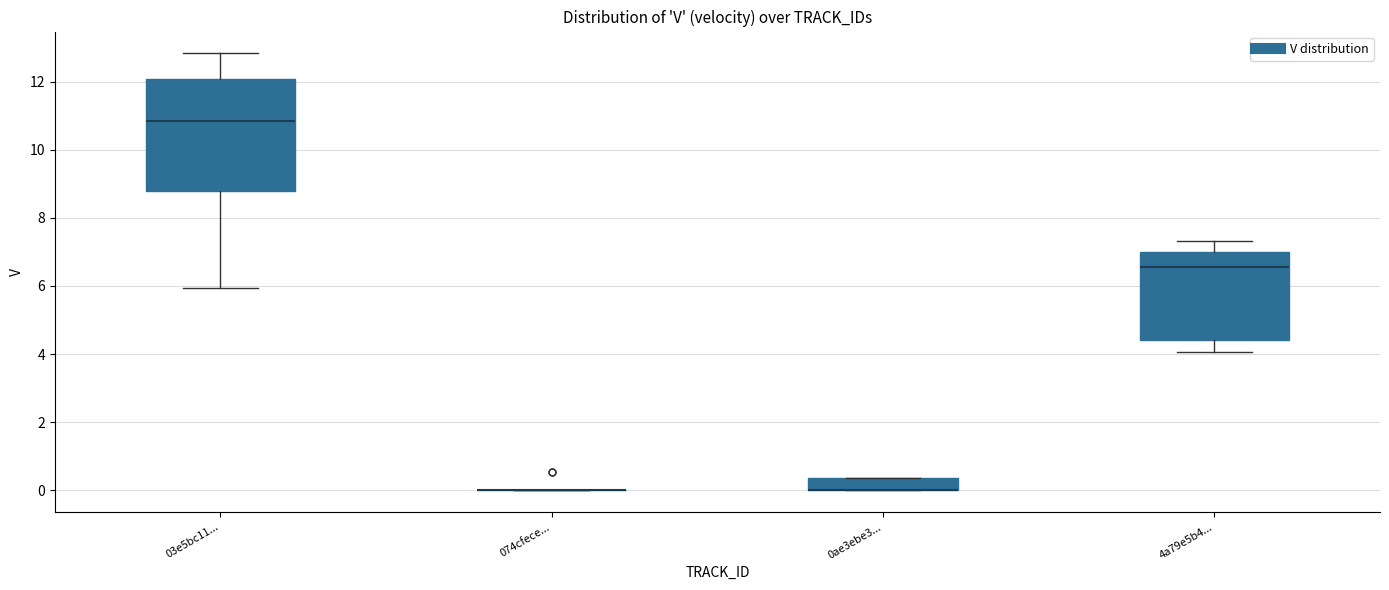

Where is the lower edge of the box for 0ae3ebe3... on the y-axis? The values are not printed on the chart, so give them approximately, as read against the axis.

0.0